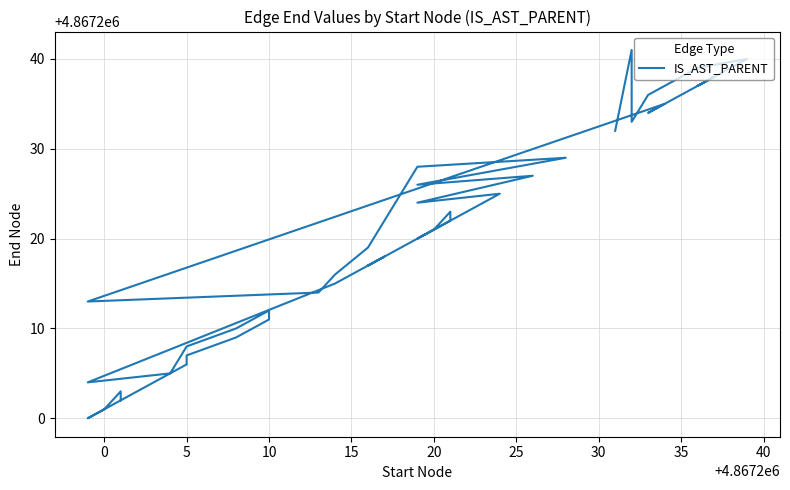

Reading left to right, extract all data points from this chart.

4867202	4867203	4867201	4867200	4867206	4867207	4867209	4867211	4867212	4867210	4867208	4867205	4867204	4867215	4867218	4867217	4867222	4867223	4867221	4867220	4867225	4867224	4867227	4867226	4867229	4867228	4867219	4867216	4867214	4867213	4867235	4867234	4867238	4867237	4867240	4867239	4867236	4867233	4867241	4867232